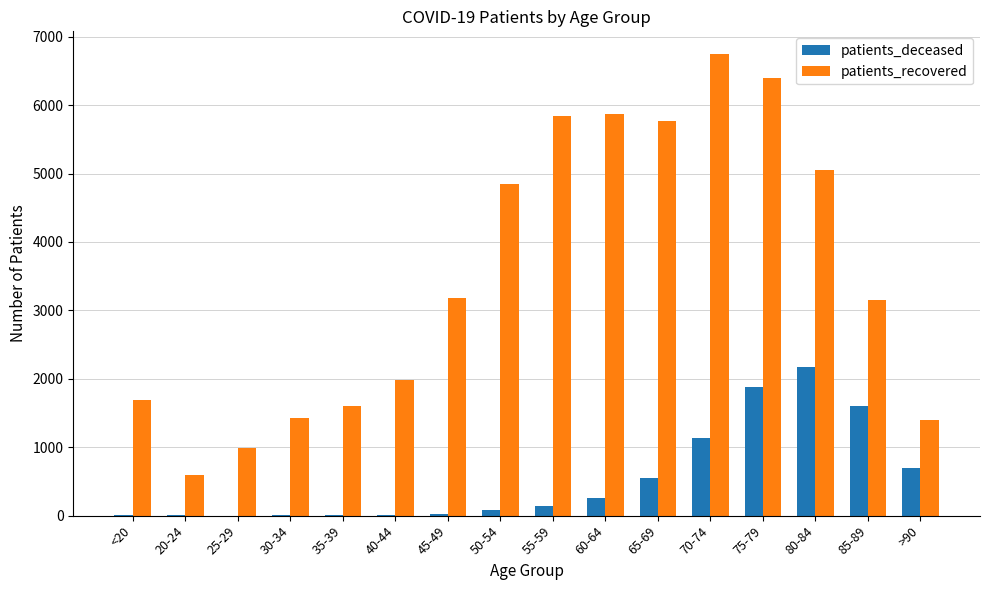

The patients_recovered series shows 3157 at 85-89. True or false?

True